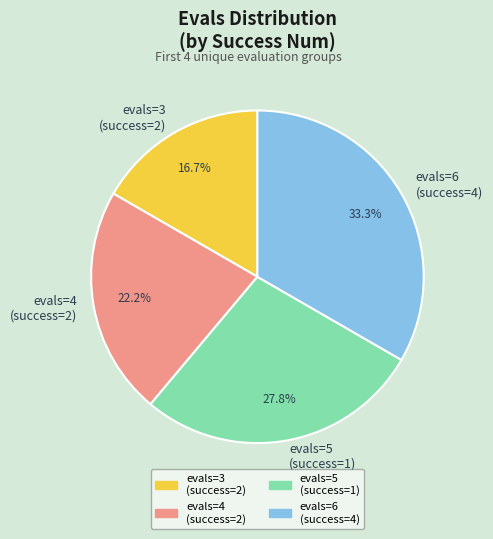

What is the smallest slice in the pie chart?

evals=3 (success=2)